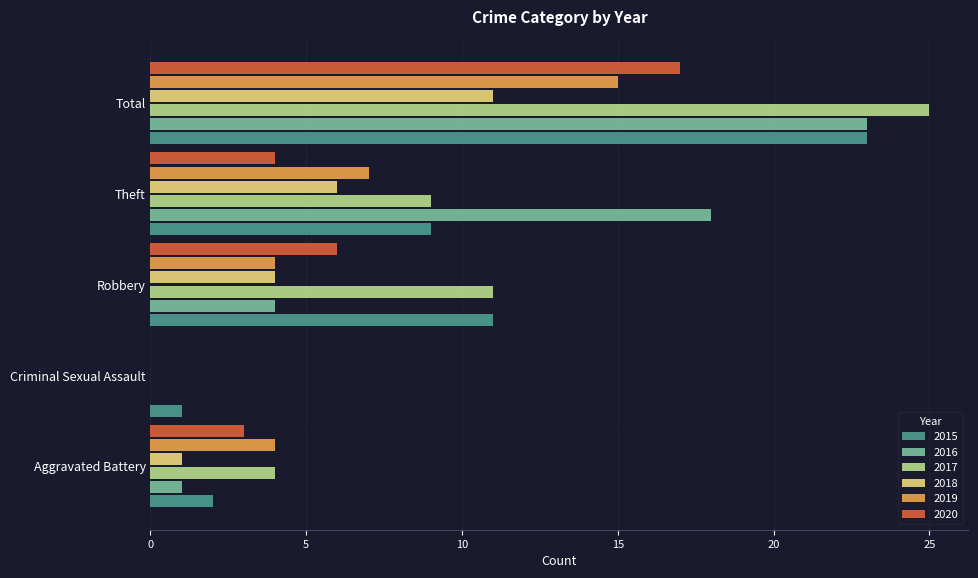

What is the maximum value for 2015?

23